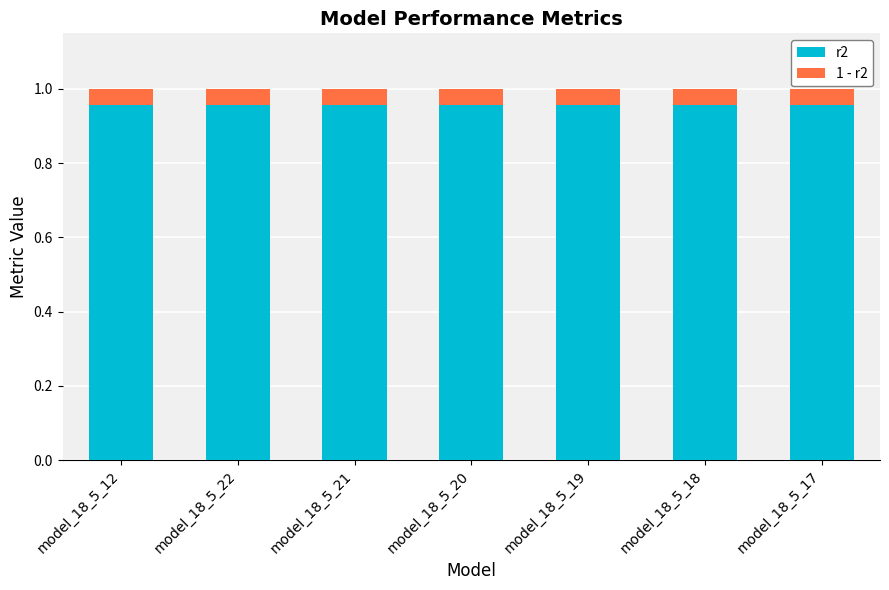

How many bars are there in total?

7